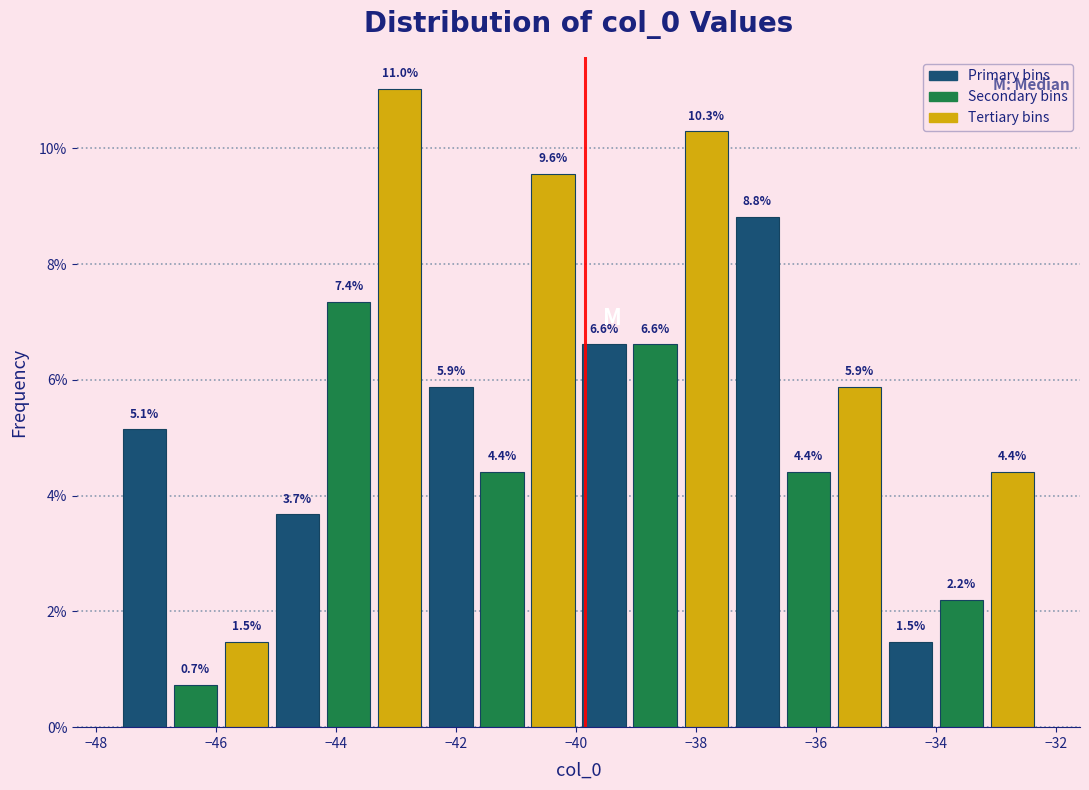

Which range on the x-axis has the tallest bar?

-43.4 to -42.6